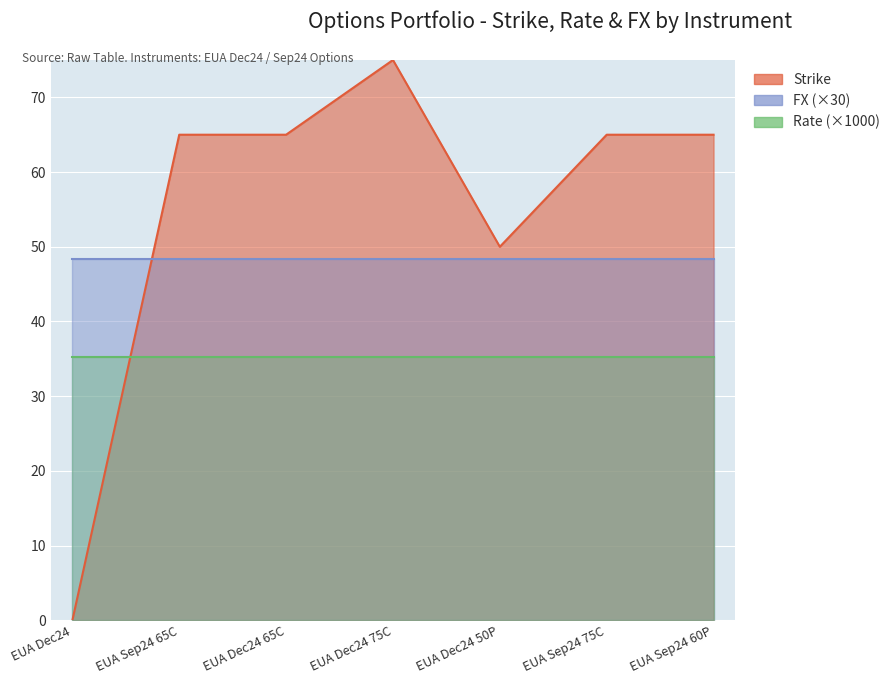

Reading left to right, list all the values displayed in this chart.

Strike: EUA Dec24=0.0	EUA Sep24 65C=65.0	EUA Dec24 65C=65.0	EUA Dec24 75C=75.0	EUA Dec24 50P=50.0	EUA Sep24 75C=65.0	EUA Sep24 60P=65.0
Rate: EUA Dec24=0.0	EUA Sep24 65C=0.0	EUA Dec24 65C=0.0	EUA Dec24 75C=0.0	EUA Dec24 50P=0.0	EUA Sep24 75C=0.0	EUA Sep24 60P=0.0
FX: EUA Dec24=1.6	EUA Sep24 65C=1.6	EUA Dec24 65C=1.6	EUA Dec24 75C=1.6	EUA Dec24 50P=1.6	EUA Sep24 75C=1.6	EUA Sep24 60P=1.6